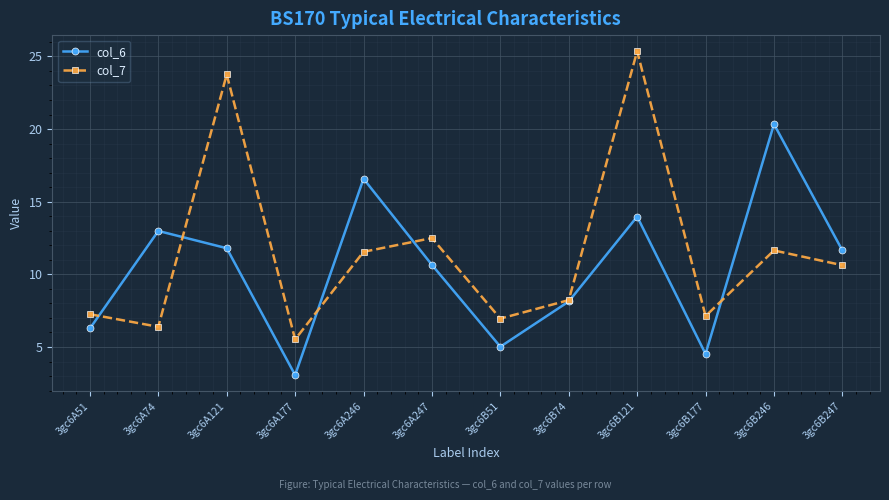

What is the label of the 11th point from the right?

3gc6A74